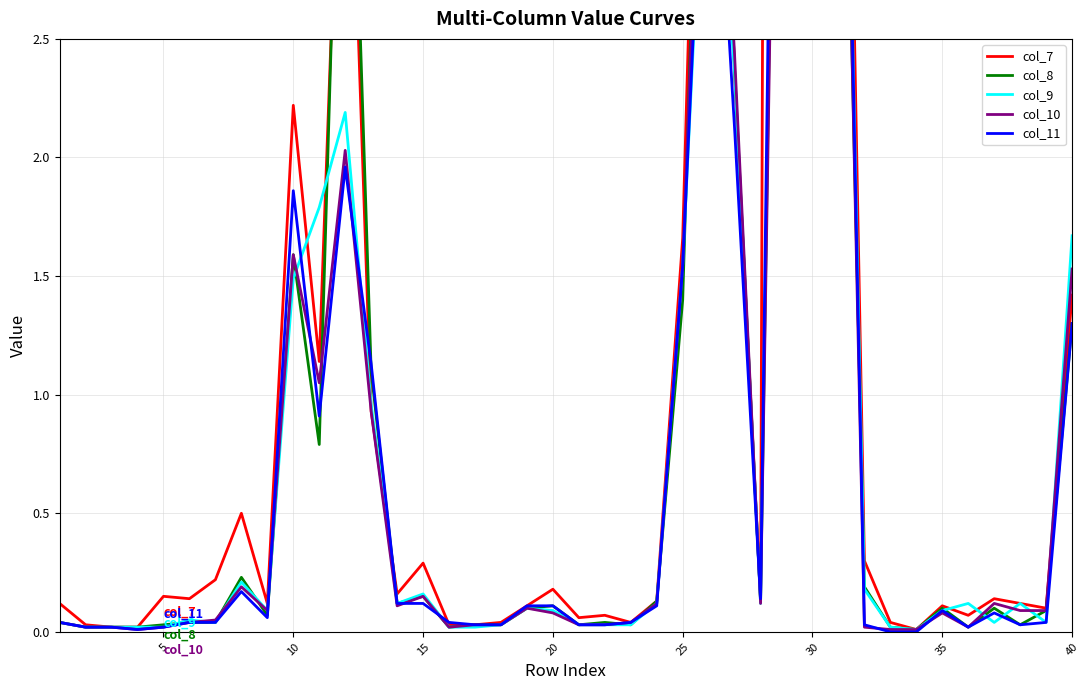

Reading right to left, list all the values displayed in this chart.

col_7: 1.4	0.1	0.1	0.1	0.1	0.1	0.0	0.0	0.3	6.1	5.1	31.7	0.1	2.4	5.5	1.7	0.1	0.0	0.1	0.1	0.2	0.1	0.0	0.0	0.0	0.3	0.2	0.9	4.1	1.1	2.2	0.1	0.5	0.2	0.1	0.1	0.0	0.0	0.0	0.1
col_8: 1.3	0.1	0.0	0.1	0.0	0.1	0.0	0.0	0.2	4.9	5.9	7.2	0.1	2.4	5.0	1.4	0.1	0.0	0.0	0.0	0.1	0.1	0.0	0.0	0.0	0.1	0.1	1.1	4.5	0.8	1.6	0.1	0.2	0.0	0.0	0.0	0.0	0.0	0.0	0.0
col_9: 1.7	0.0	0.1	0.0	0.1	0.1	0.0	0.0	0.2	5.3	5.0	7.6	0.1	2.4	3.8	1.6	0.1	0.0	0.0	0.0	0.1	0.1	0.0	0.0	0.0	0.2	0.1	1.0	2.2	1.8	1.5	0.1	0.2	0.0	0.1	0.0	0.0	0.0	0.0	0.0
col_10: 1.5	0.1	0.1	0.1	0.0	0.1	0.0	0.0	0.0	5.1	5.0	6.8	0.1	2.4	4.5	1.6	0.1	0.0	0.0	0.0	0.1	0.1	0.0	0.0	0.0	0.1	0.1	0.9	2.0	1.1	1.6	0.1	0.2	0.1	0.0	0.0	0.0	0.0	0.0	0.0
col_11: 1.3	0.0	0.0	0.1	0.0	0.1	0.0	0.0	0.0	5.4	4.9	8.4	0.1	2.1	3.9	1.5	0.1	0.0	0.0	0.0	0.1	0.1	0.0	0.0	0.0	0.1	0.1	1.1	2.0	0.9	1.9	0.1	0.2	0.0	0.0	0.0	0.0	0.0	0.0	0.0